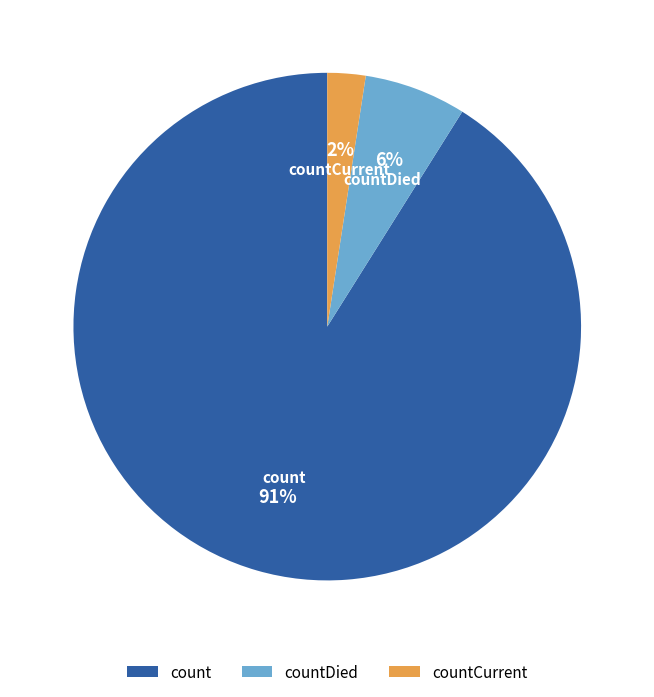

Which has a higher value, countDied or countCurrent?

countDied